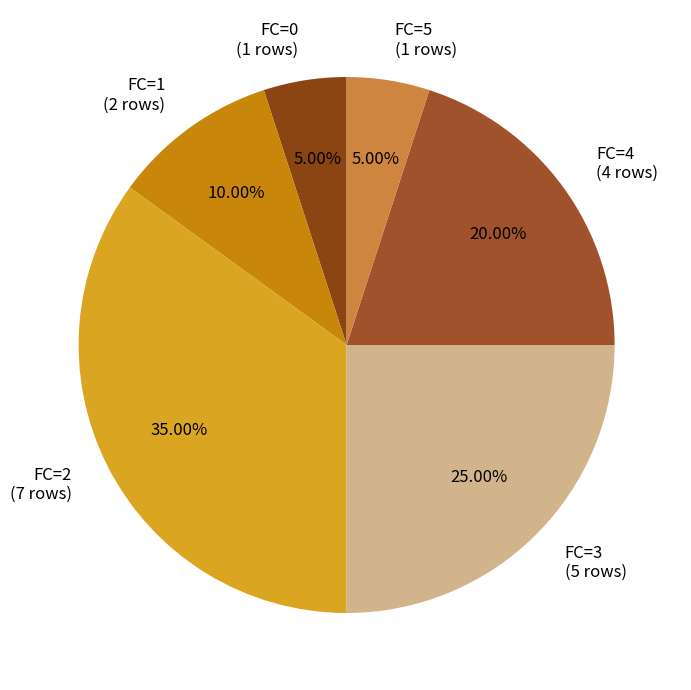

Combined, what portion of the pie is FC=4 and FC=3?

45.0%